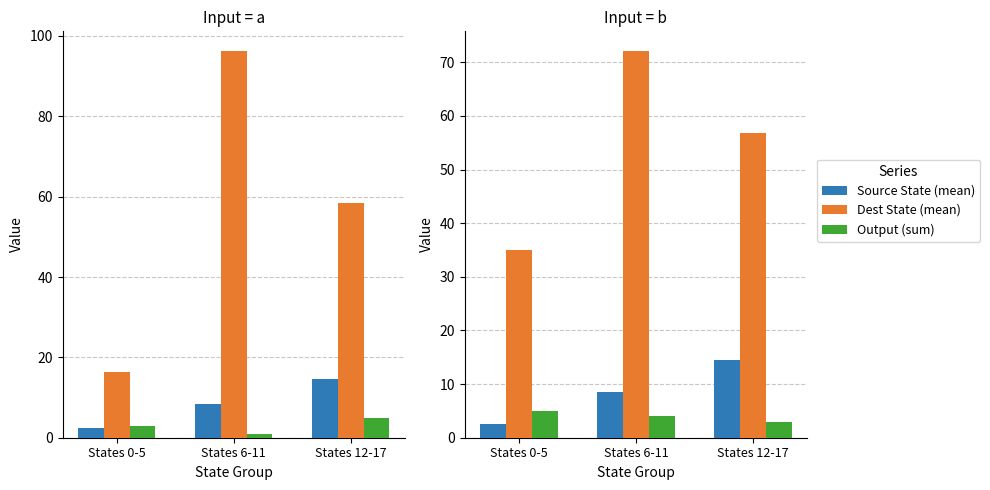

Which has a higher value, States 12-17 or States 6-11?

States 12-17